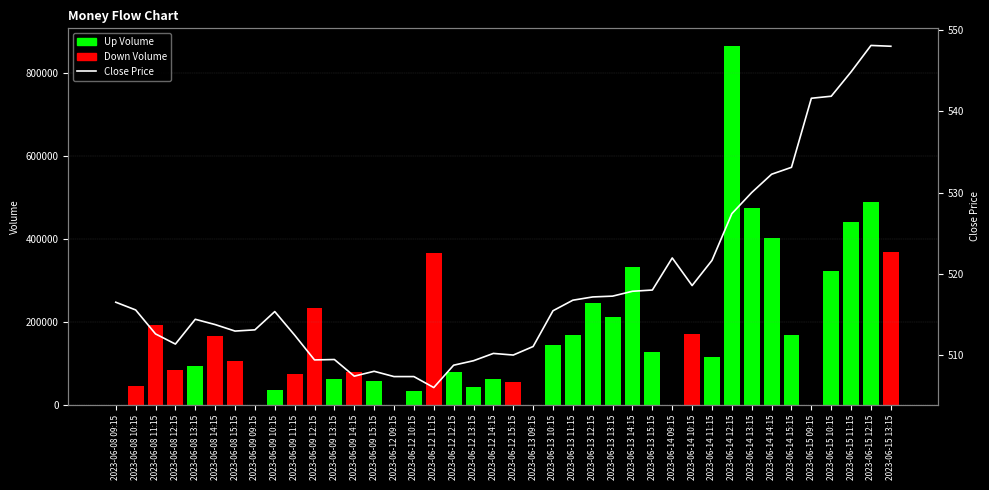

What is the maximum value for Volume?

863618.0